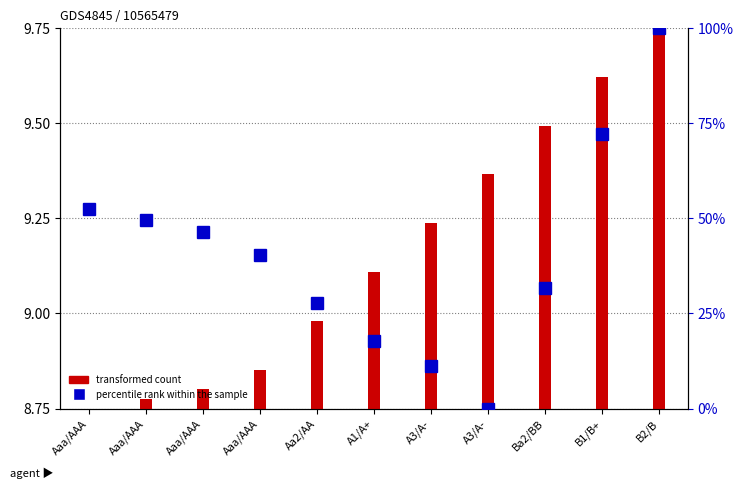

The value of percentile rank within the sample at Aaa/AAA is 46.5. True or false?

True